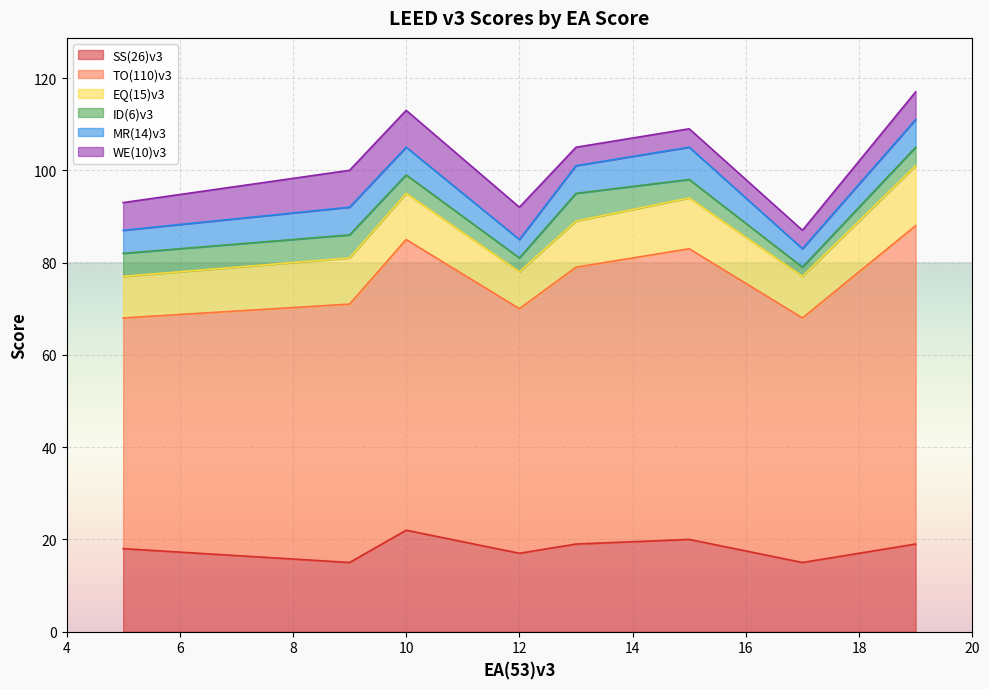

In WE(10)v3, how many points are higher than both neighbors (excluding endpoints)?

1